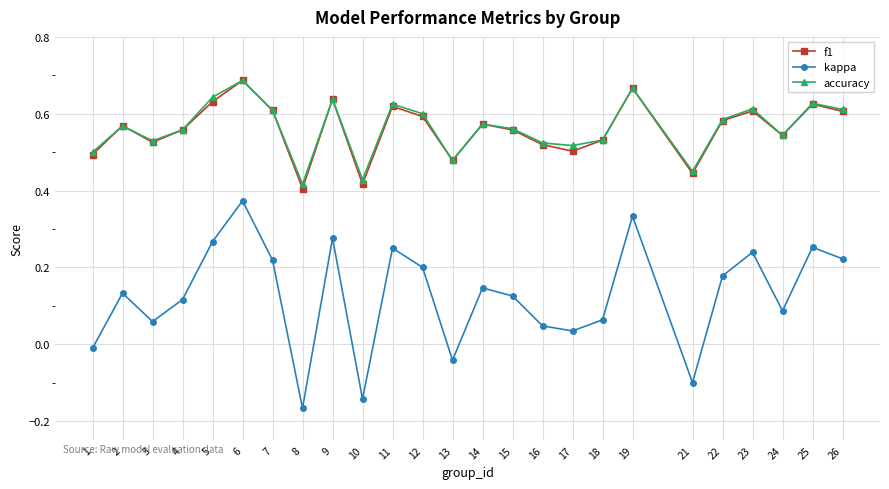

True or false: kappa and accuracy cross at least once.

False